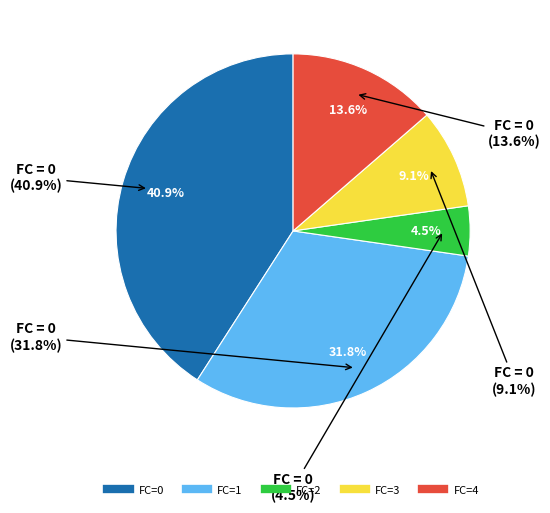

Is it true that 1 is 43% of the pie?

False